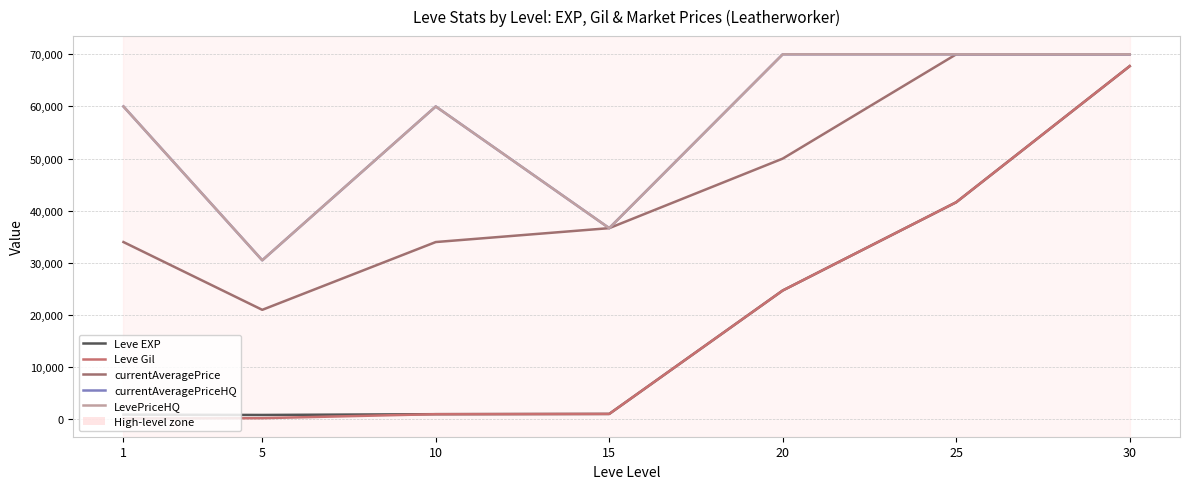

Reading left to right, what are all the values shown in this chart?

Leve EXP: 900	840	990	1040	24710	41630	67730
Leve Gil: 160	224	990	1040	24710	41630	67730
currentAveragePrice: 34000	21001	34000	36666	50000	70000	70000
currentAveragePriceHQ: 60000	30502	60000	36666	70000	70000	70000
LevePriceHQ: 60000	30502	60000	36666	70000	70000	70000